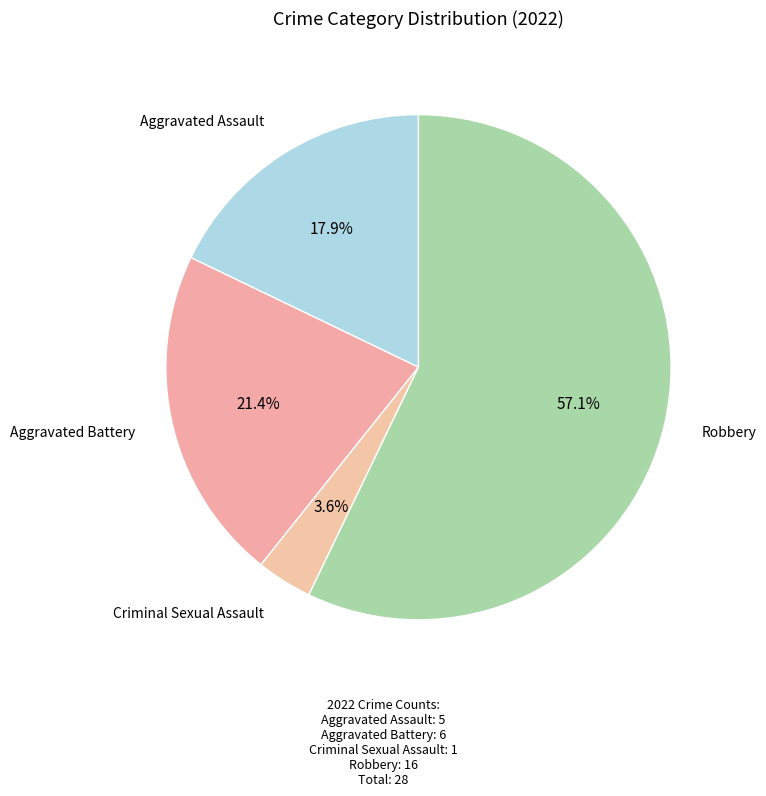

Count the number of slices in the pie.

4